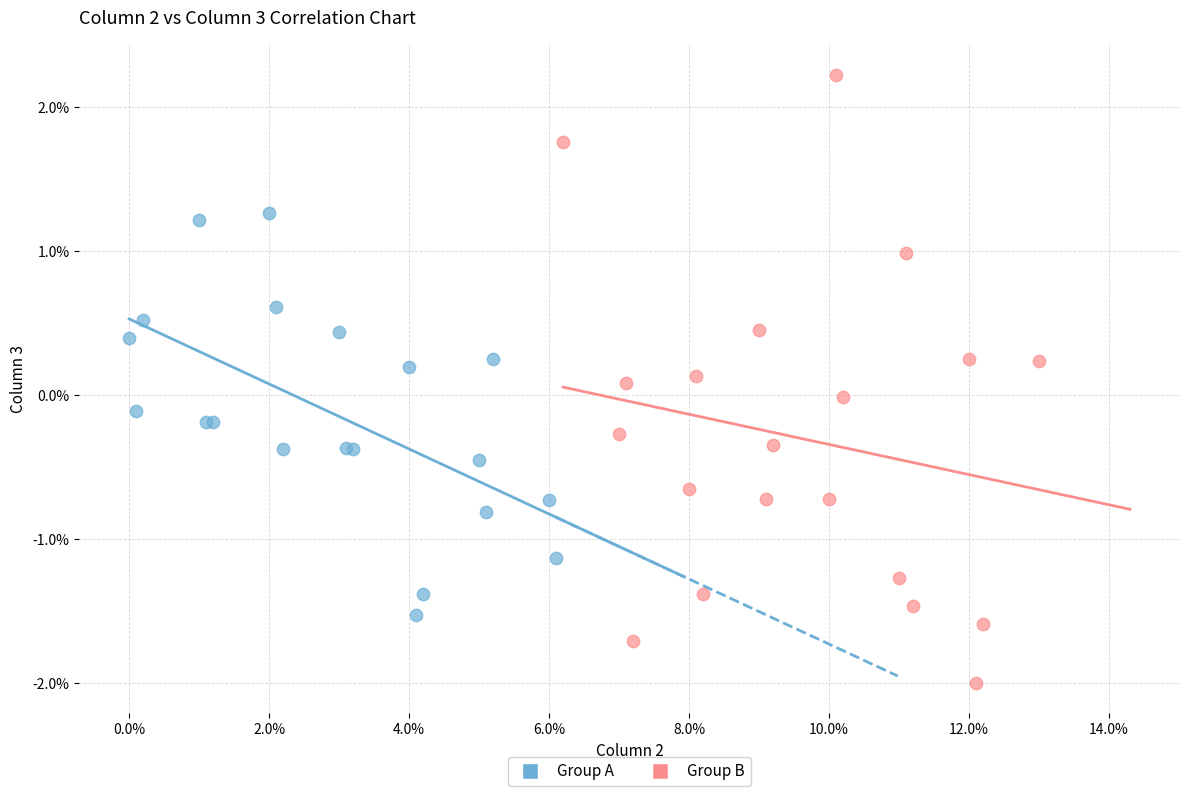

Which series has the largest Y range (max minus min)?

Group B